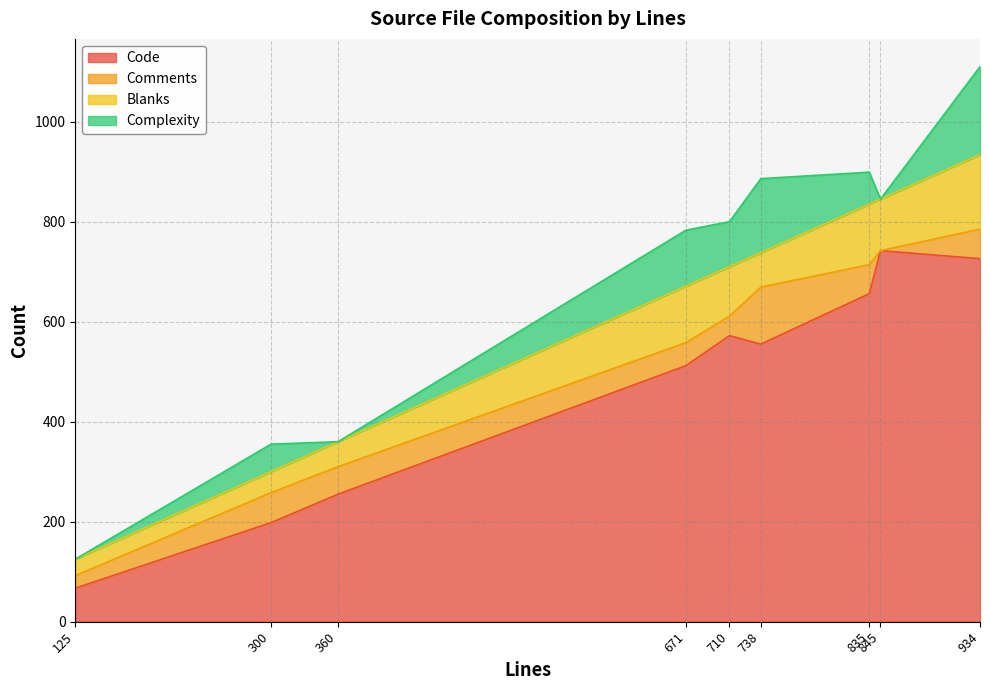

True or false: Blanks has more than 0 points higher than both neighbors.

True